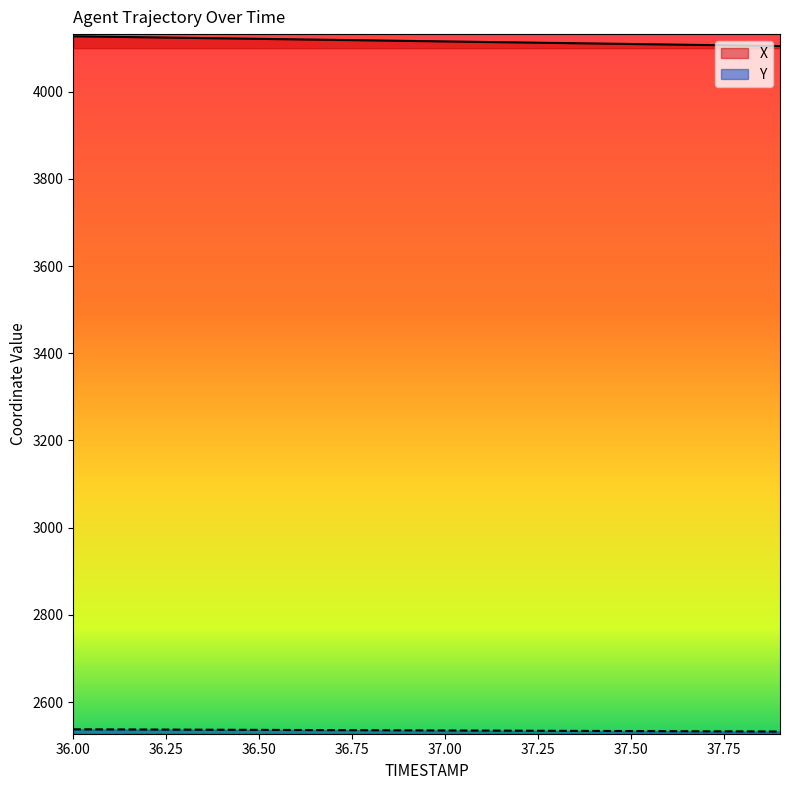

Between 36.2 and 36.8, which is larger?

36.2